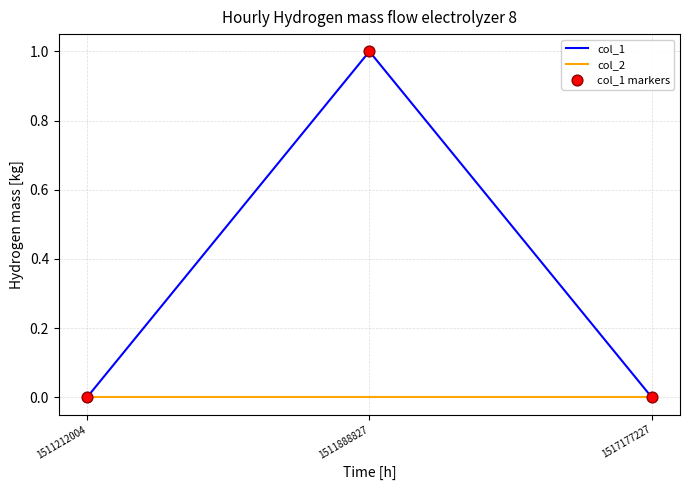

Which series has the largest range (max minus min)?

col_1